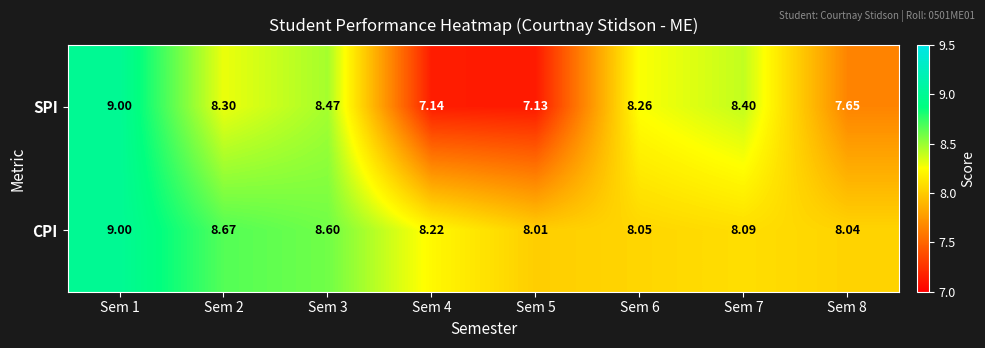

At Sem 3, list the series in order from smallest to largest.

SPI, CPI